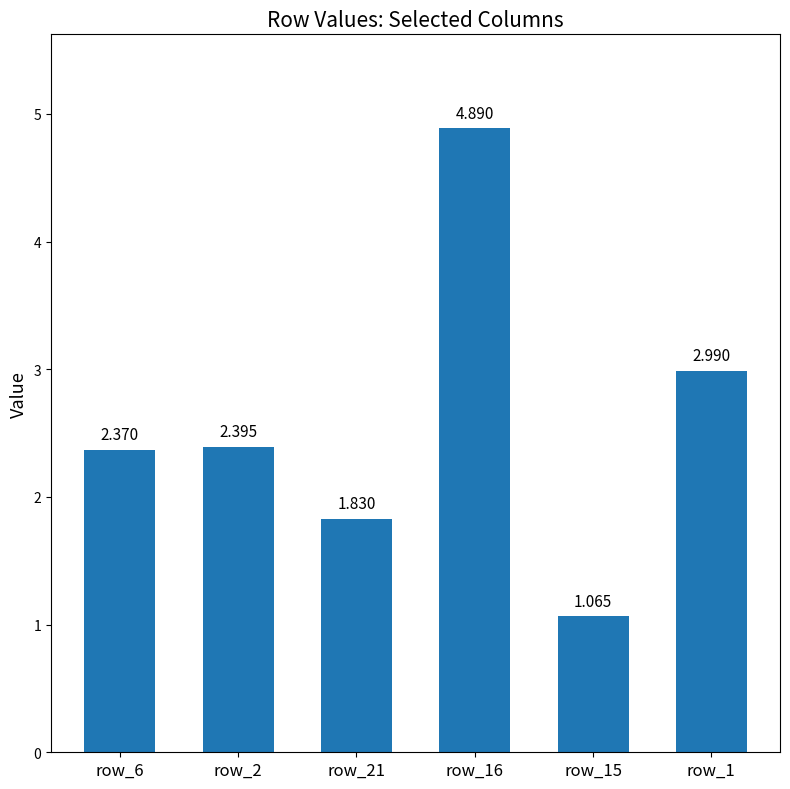

Count the number of categories in the chart.

6